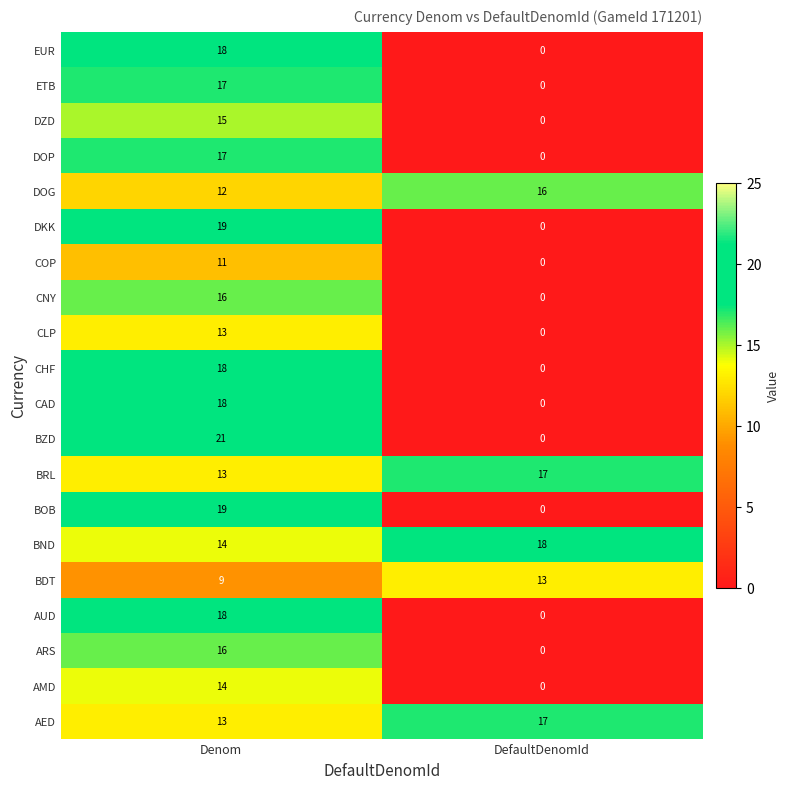

Which series has the largest total across all categories?

BND